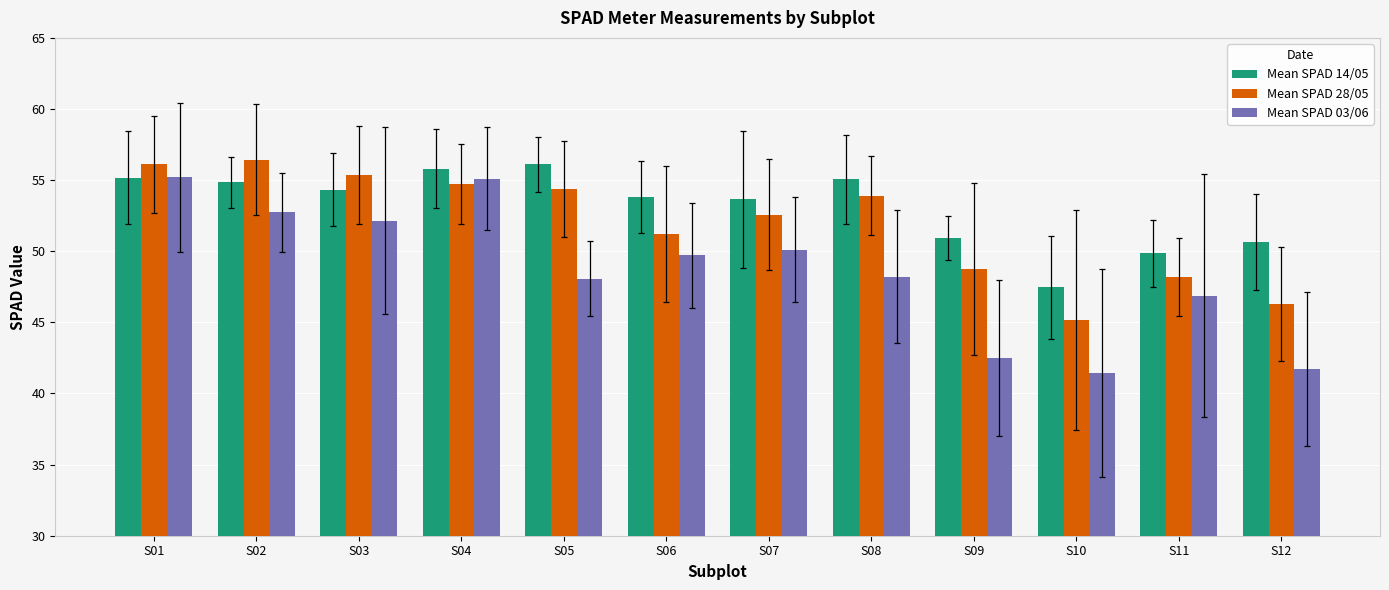

The value of Mean SPAD 28/05 at S10 is 28.0. True or false?

False